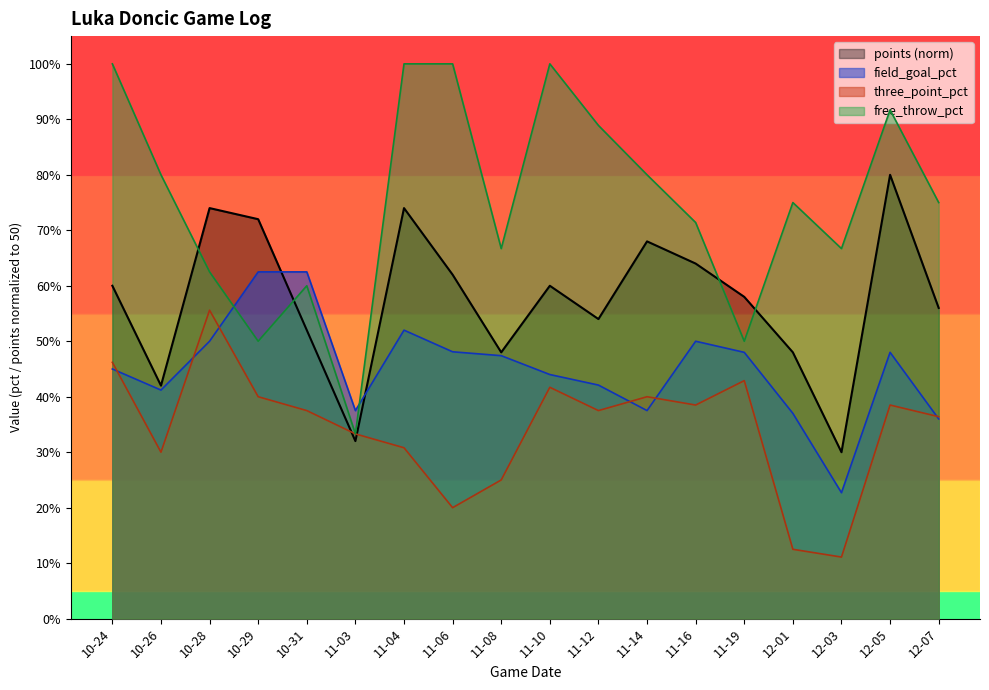

What are all the series names shown in the legend?

points (norm), field_goal_pct, three_point_pct, free_throw_pct